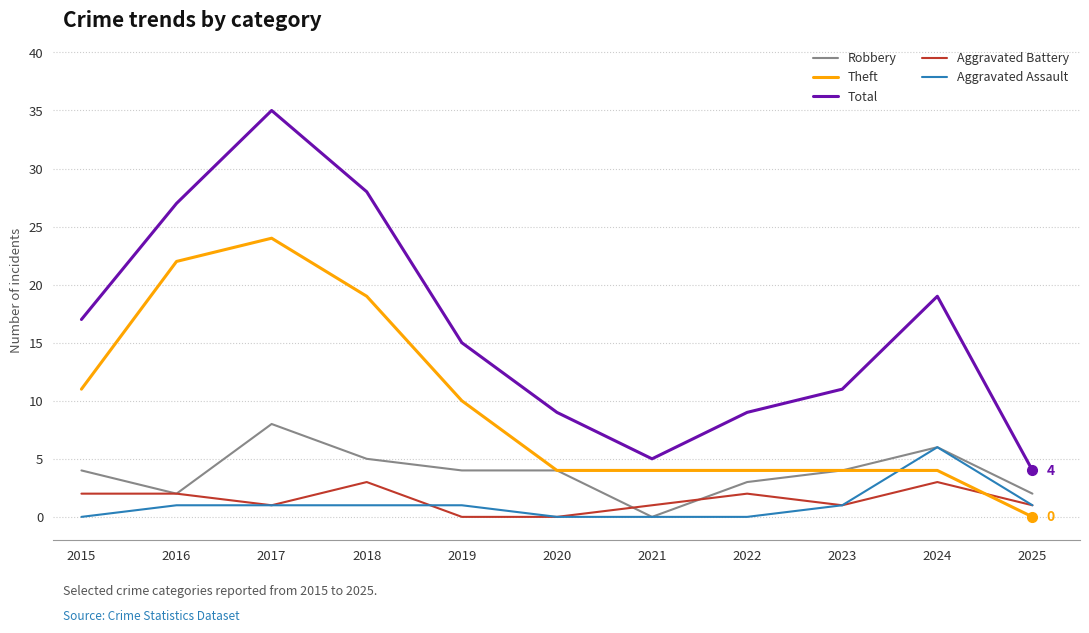

Which series has the largest range (max minus min)?

Total